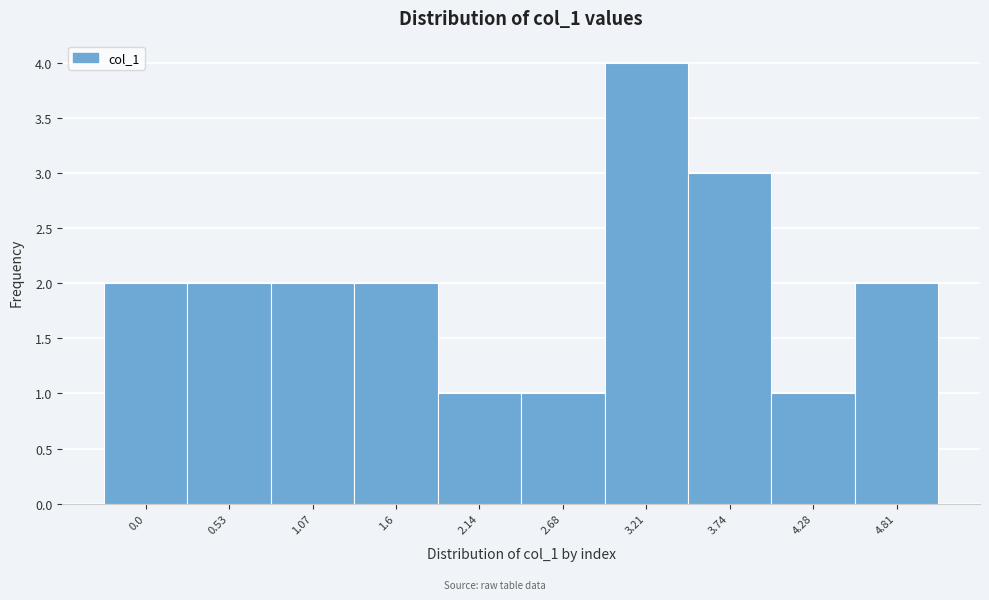

Reading left to right, what are all the values shown in this chart?

0.0=2	0.53=2	1.07=2	1.6=2	2.14=1	2.68=1	3.21=4	3.74=3	4.28=1	4.81=2